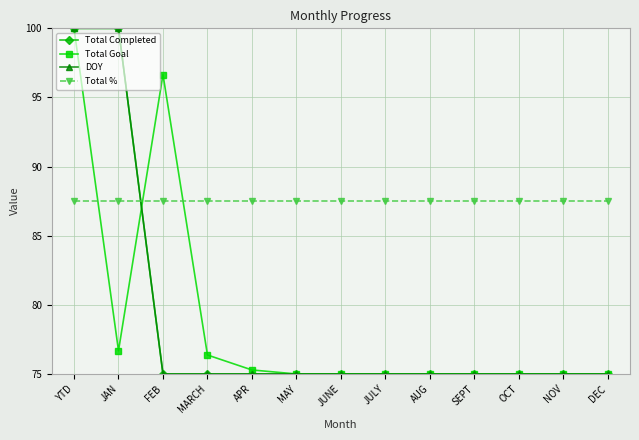

Is the value of DOY at MARCH greater than the value of Total Goal at MARCH?

No